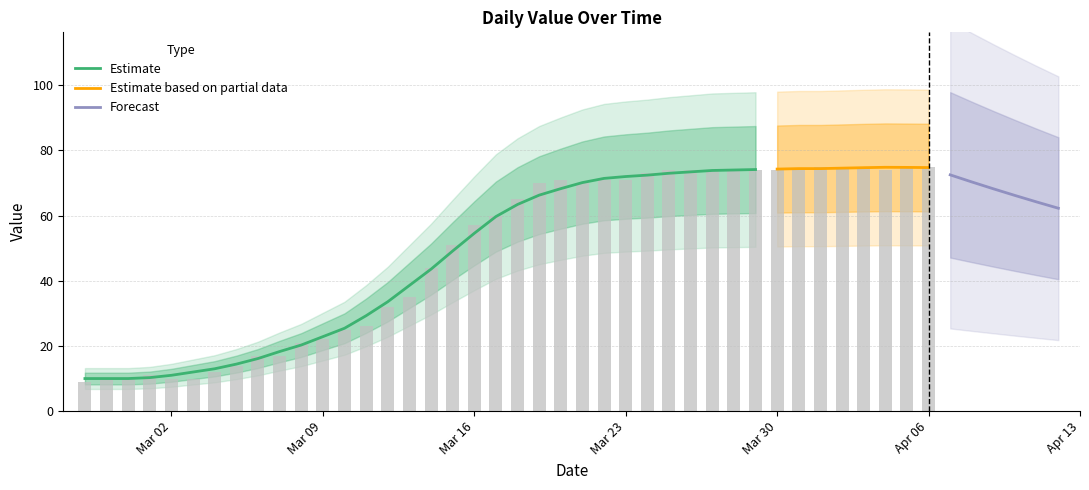

Which has a higher value, 2020-03-14 or 2020-03-10?

2020-03-14